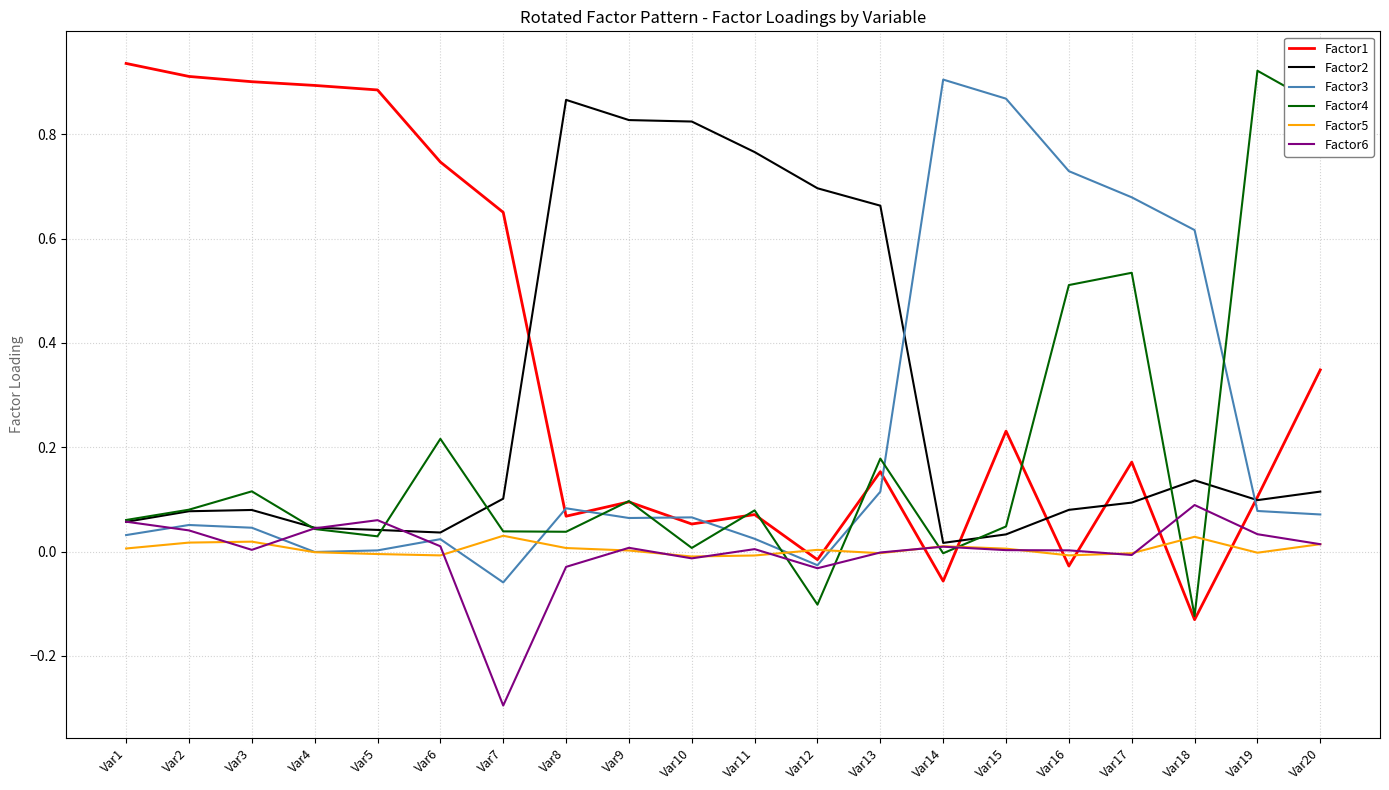

The value of Factor3 at Var2 is 0.1. True or false?

True